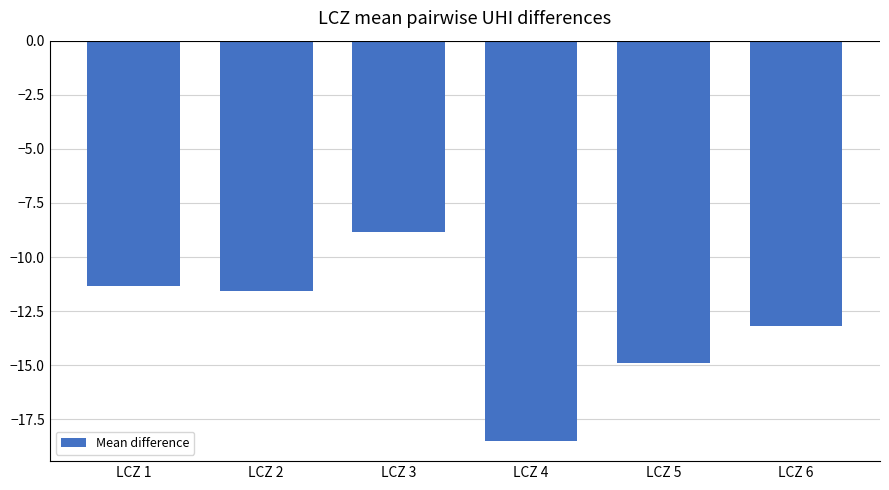

What is the difference between the maximum and minimum values?

9.7